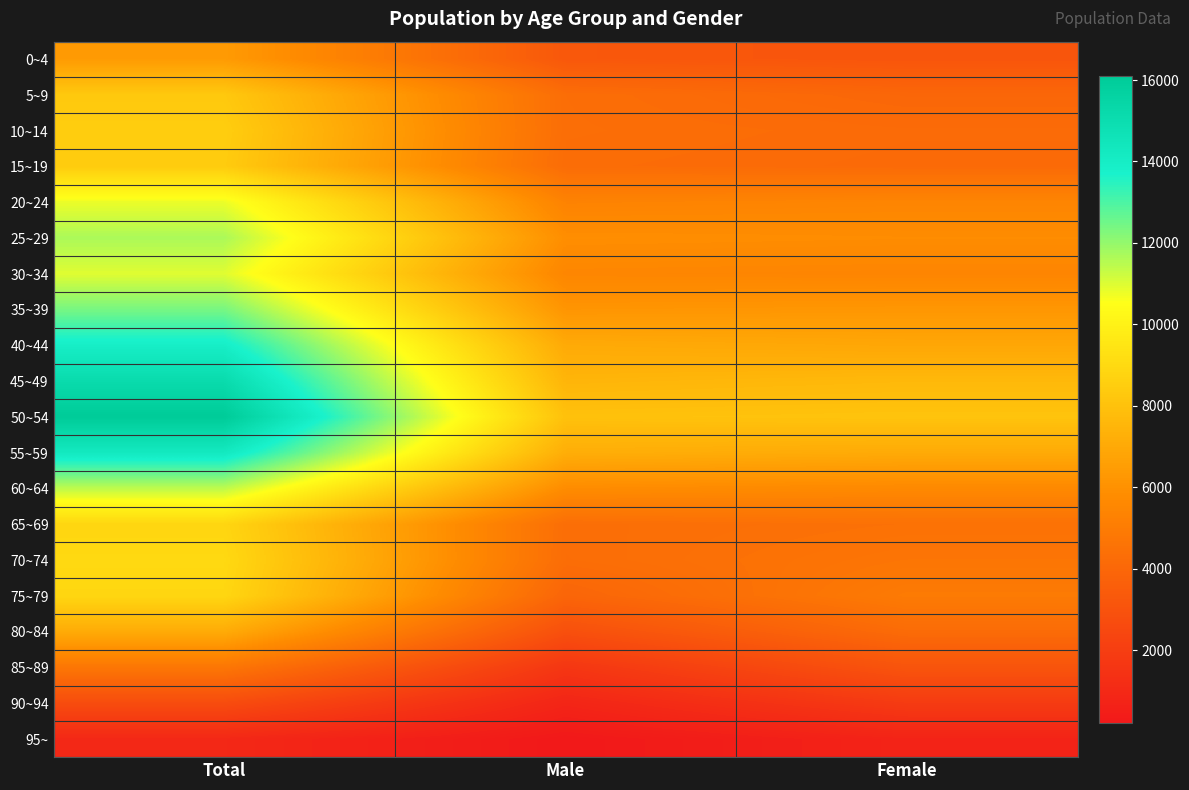

Count the number of categories in the chart.

3